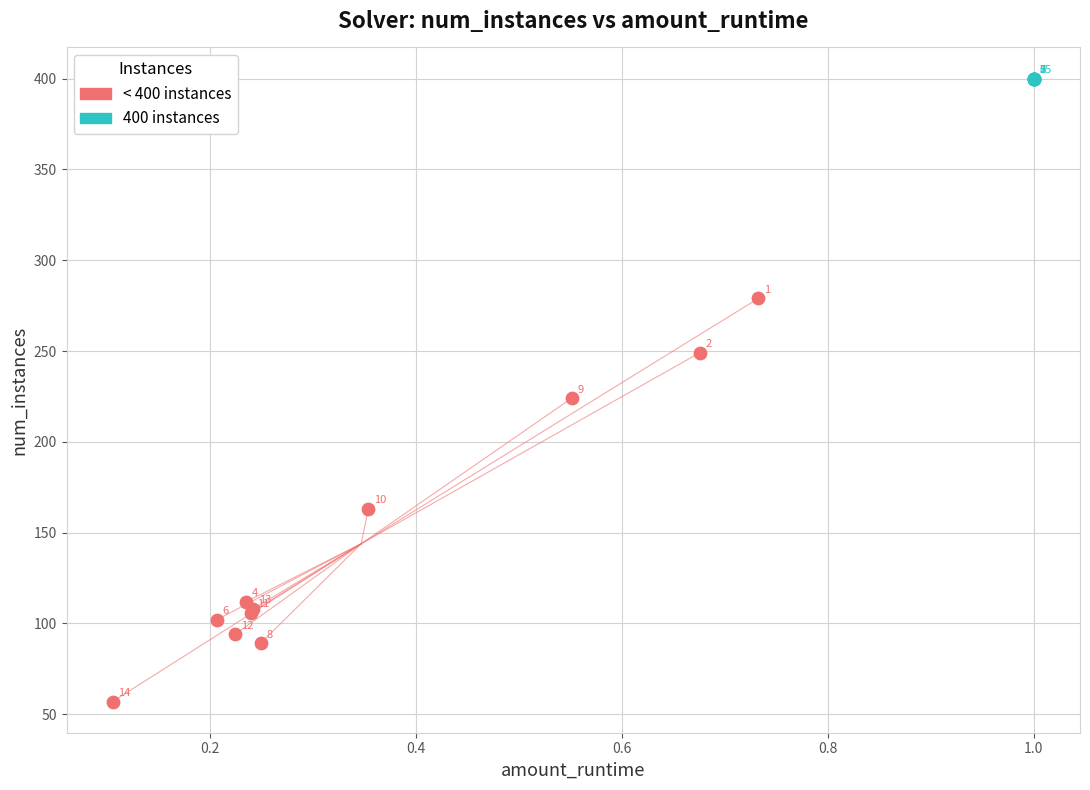

Which series contains the lowest Y value?

< 400 instances